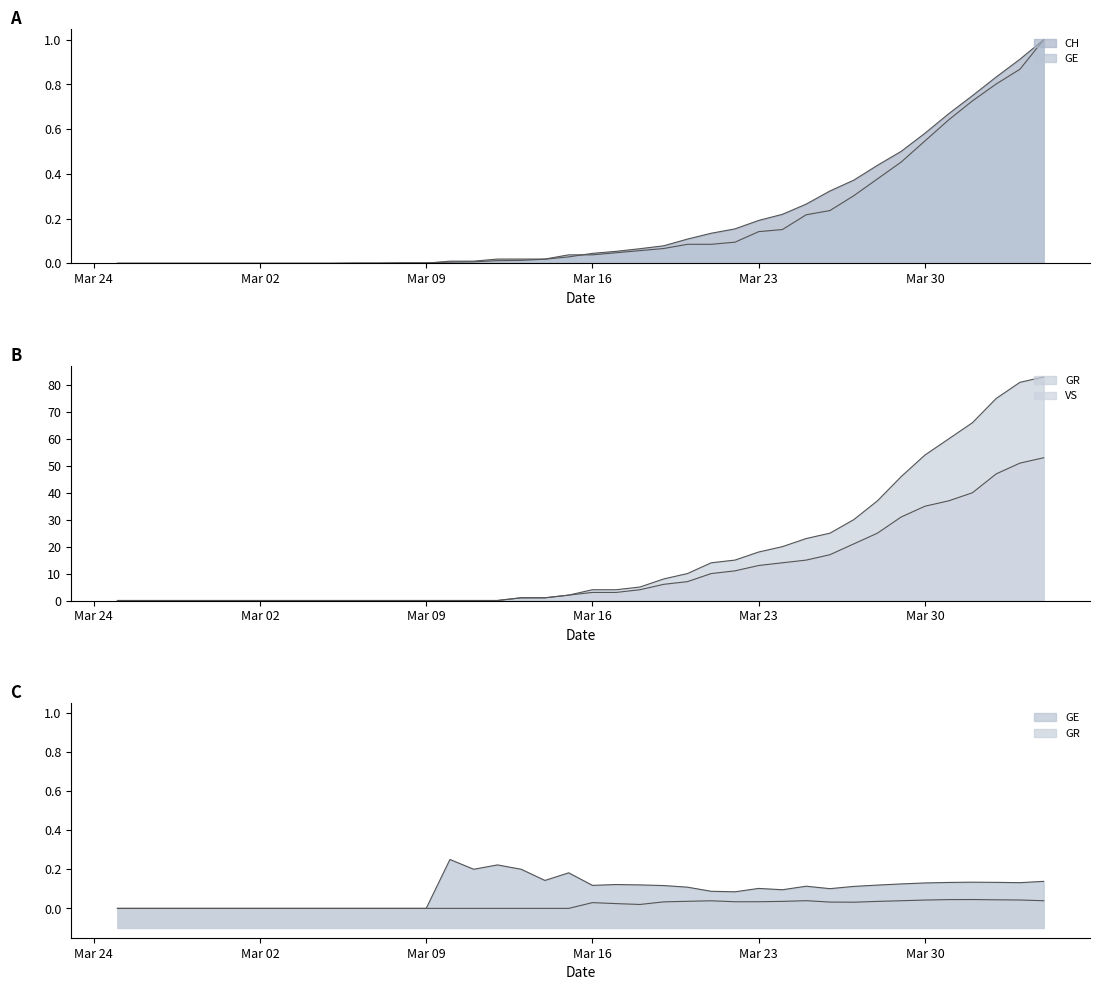

Does the chart display data point markers on the line(s)?

No